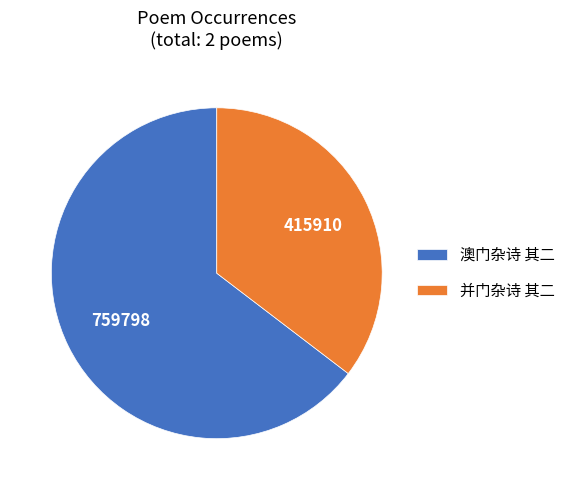

Approximately how many times larger is the value at 澳门杂诗 其二 compared to 并门杂诗 其二?

1.8